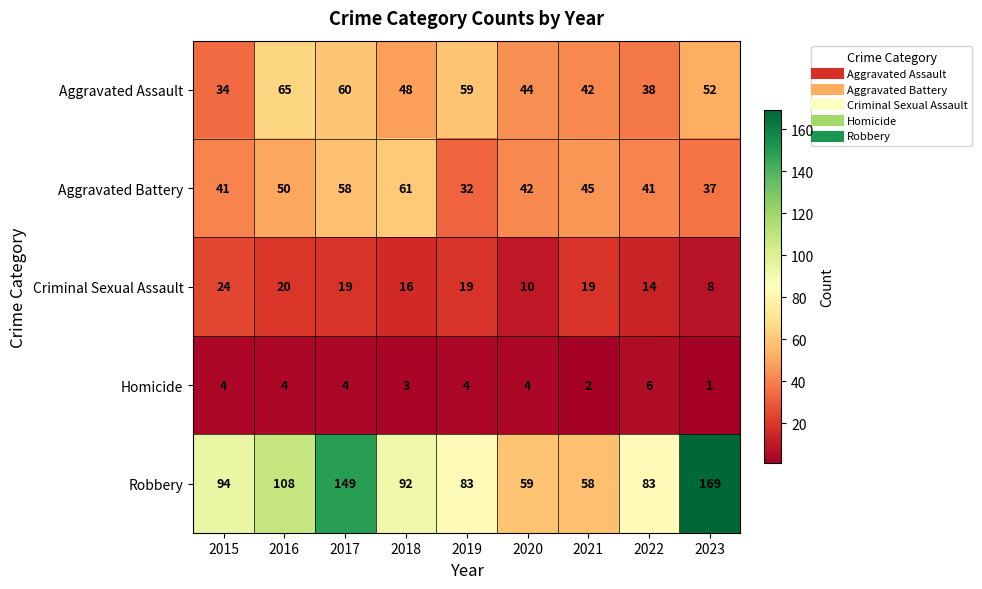

Which series has the widest spread of values?

Robbery